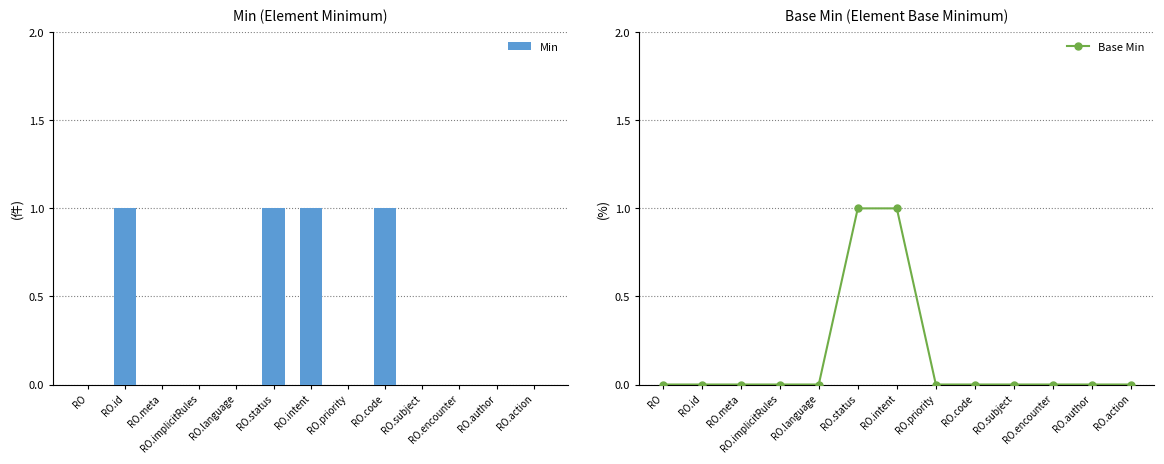

The Min series shows 0 at RO. True or false?

True